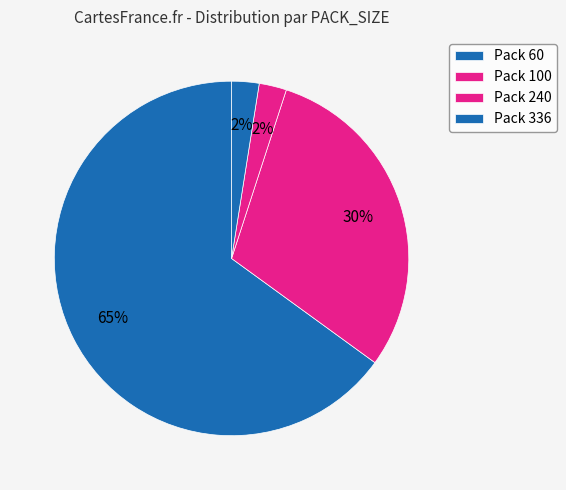

Count the number of slices in the pie.

4